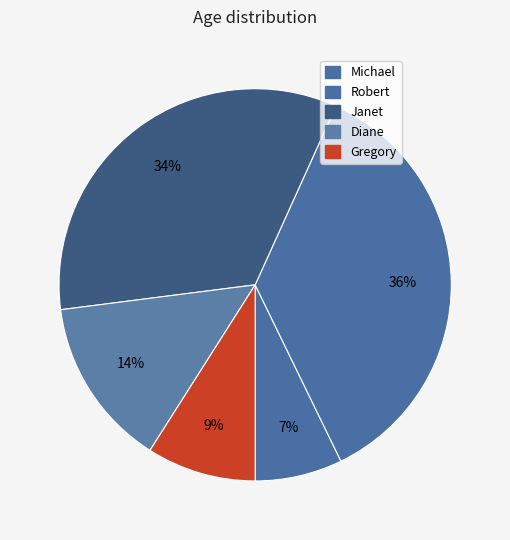

To the nearest percent, what percentage of the pie is Michael?

7%